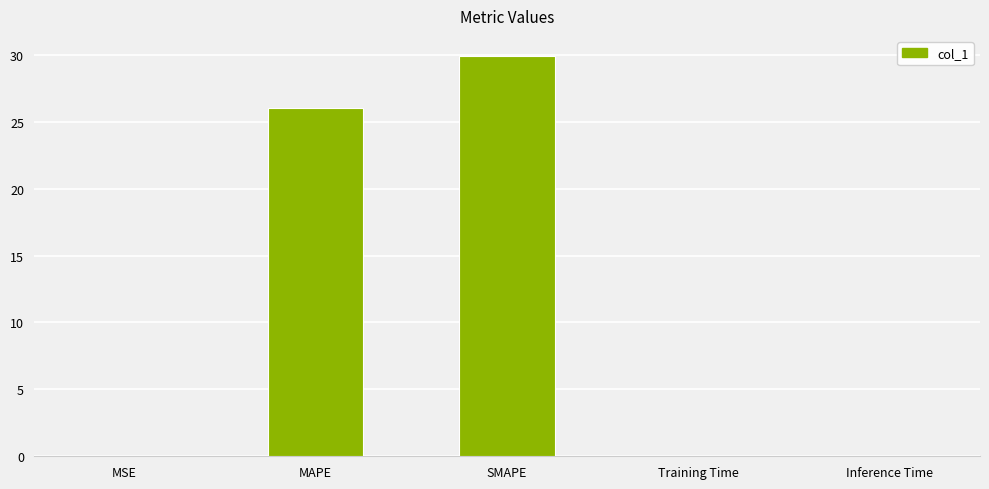

True or false: the data shows 11.6 at MAPE.

False